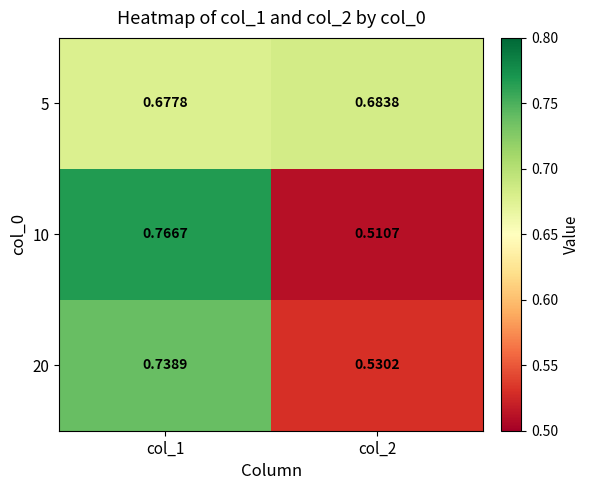

Which series changed the most between col_1 and col_2?

10